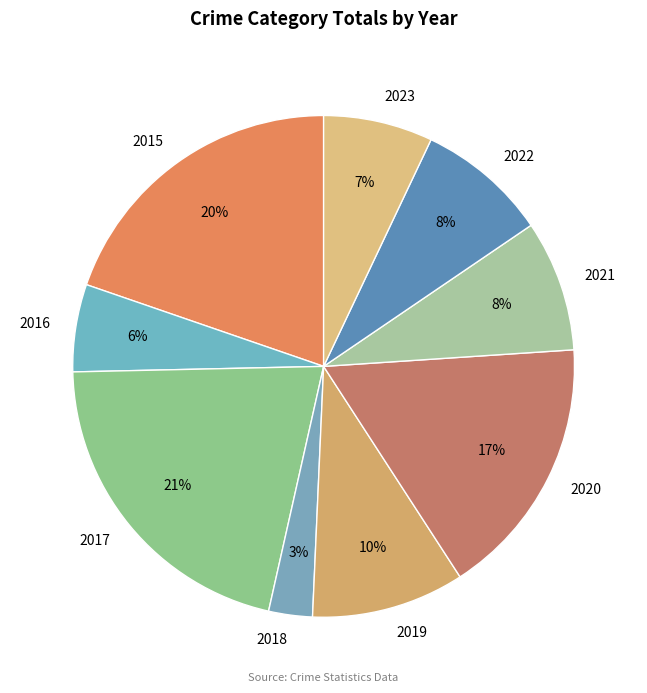

Is it true that 2023 is 20% of the pie?

False